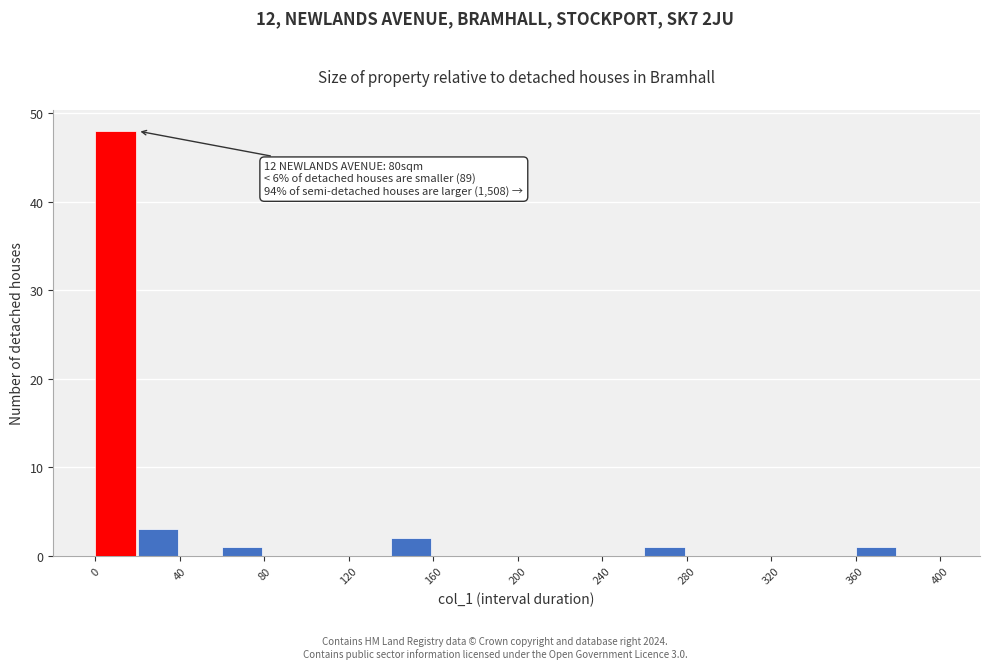

Which range on the x-axis has the tallest bar?

0 to 20